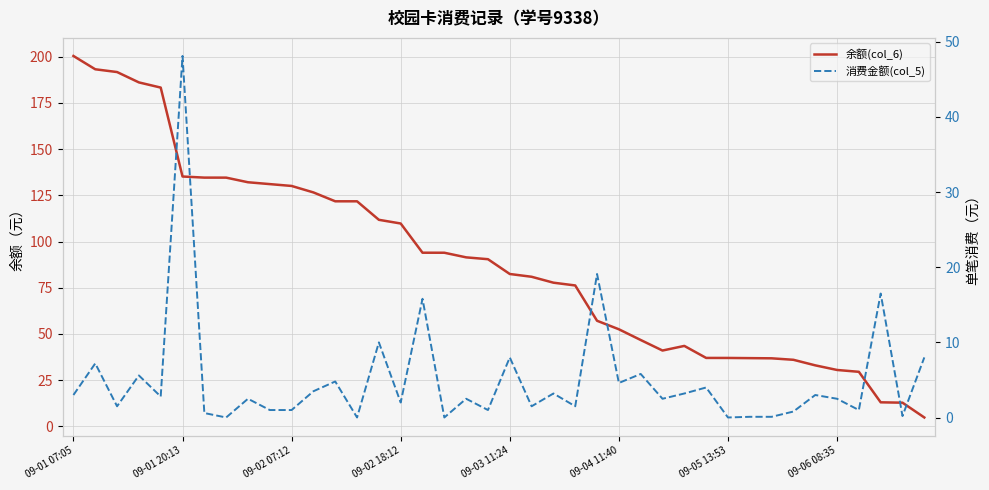

What are all the series names shown in the legend?

余额(col_6), 消费金额(col_5)